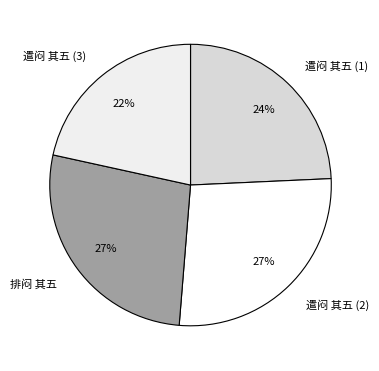

Is it true that 遣闷 其五 (1) is 30% of the pie?

False